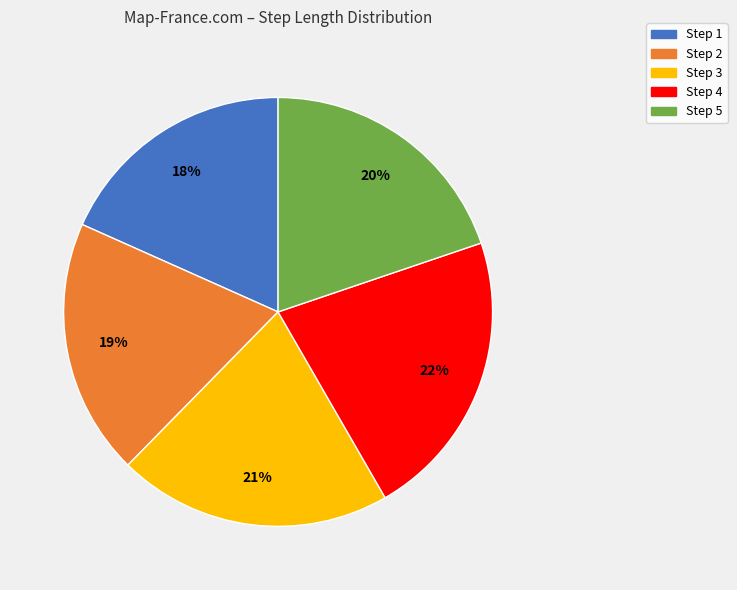

Does any single category account for the majority?

No